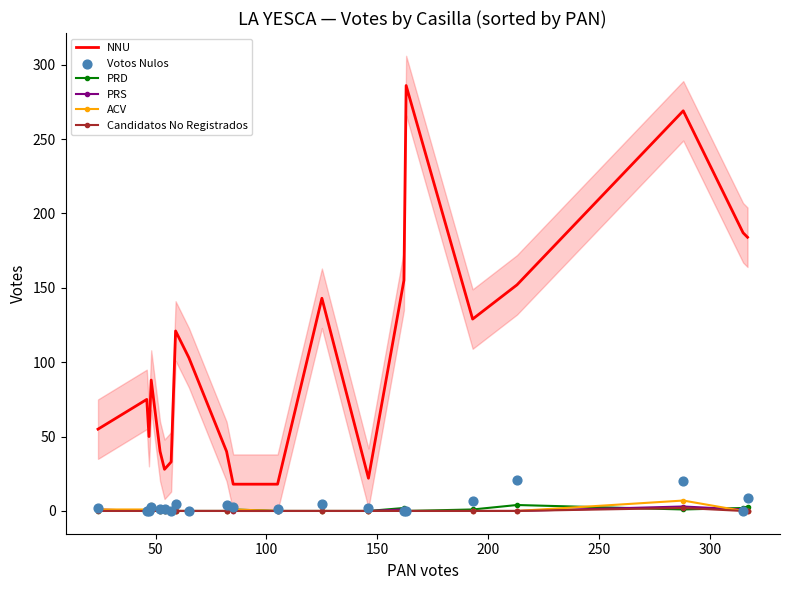

At how many categories does at least one series exceed 82?

11